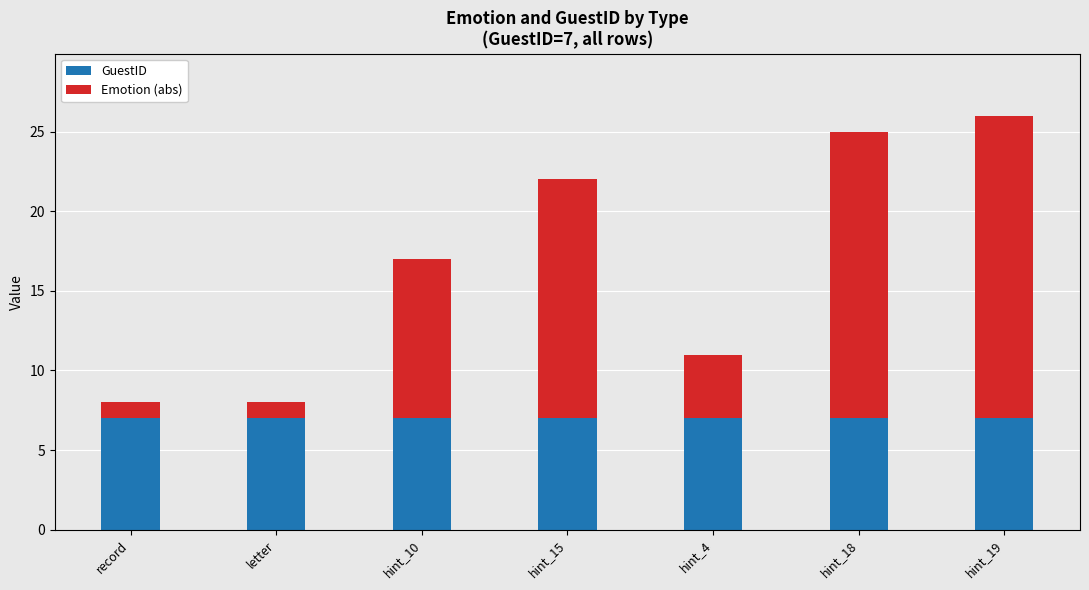

What is the total value across all series at letter?

8